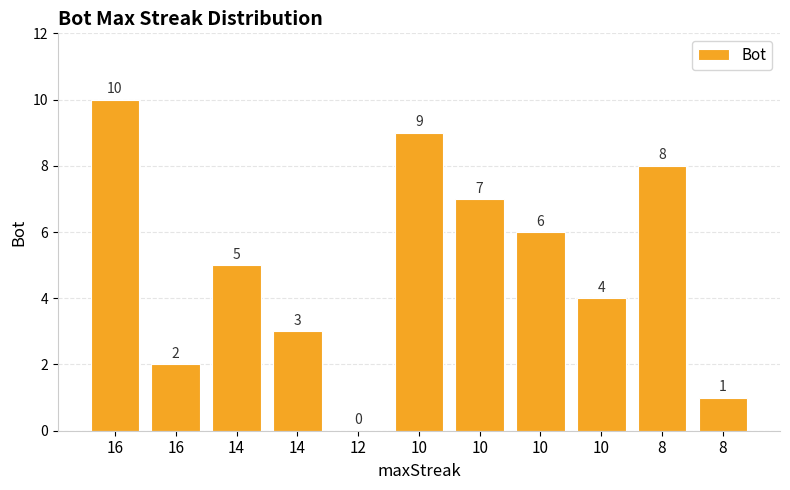

True or false: the data shows 7 at 10.

True